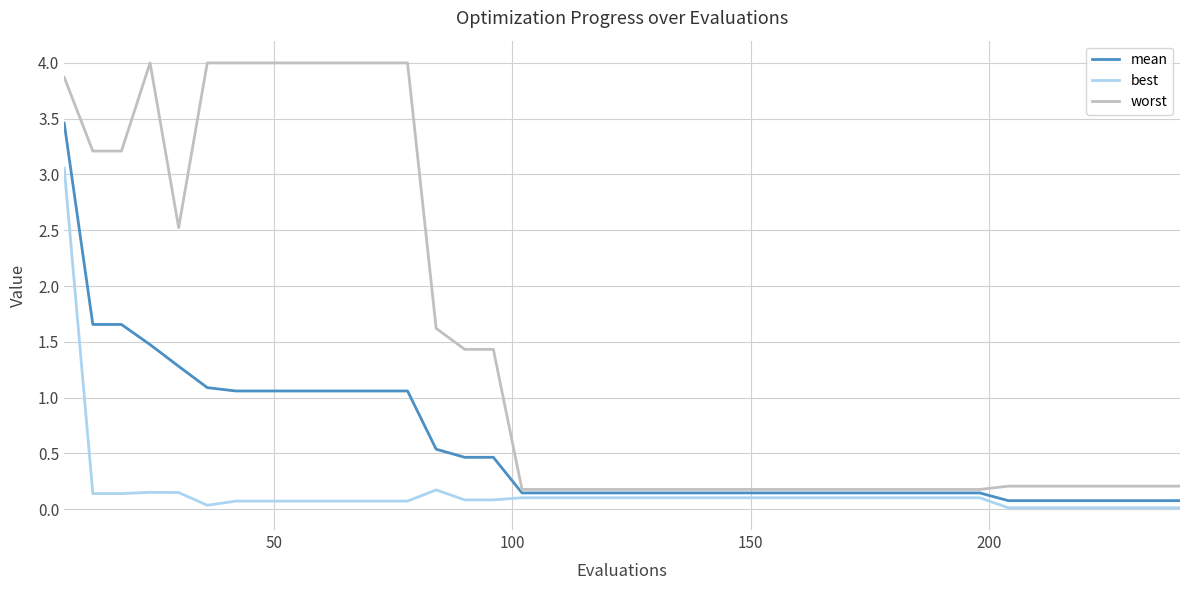

What is the average value of the mean series?

0.6